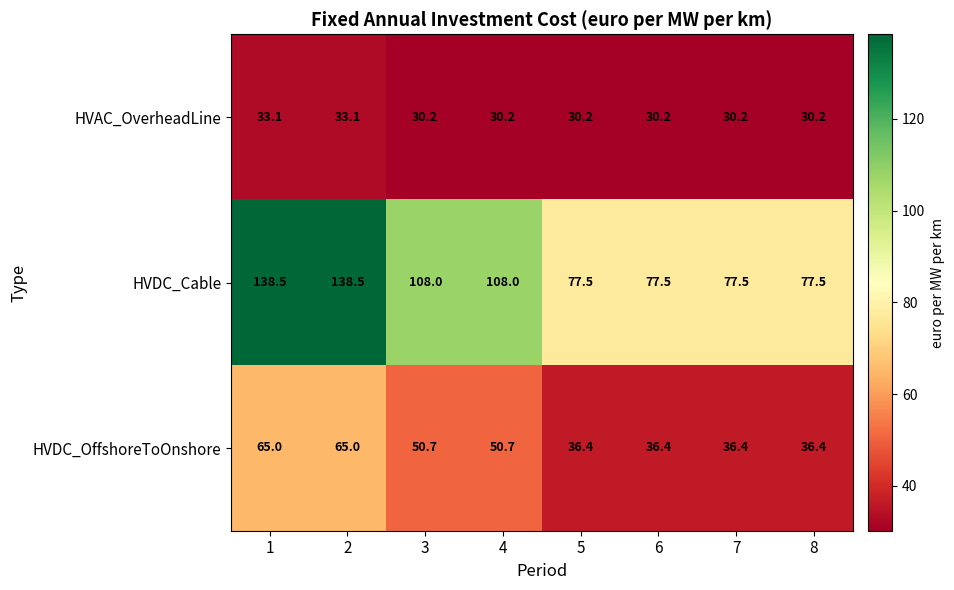

List the series in order of their overall mean, lowest first.

HVAC_OverheadLine, HVDC_OffshoreToOnshore, HVDC_Cable